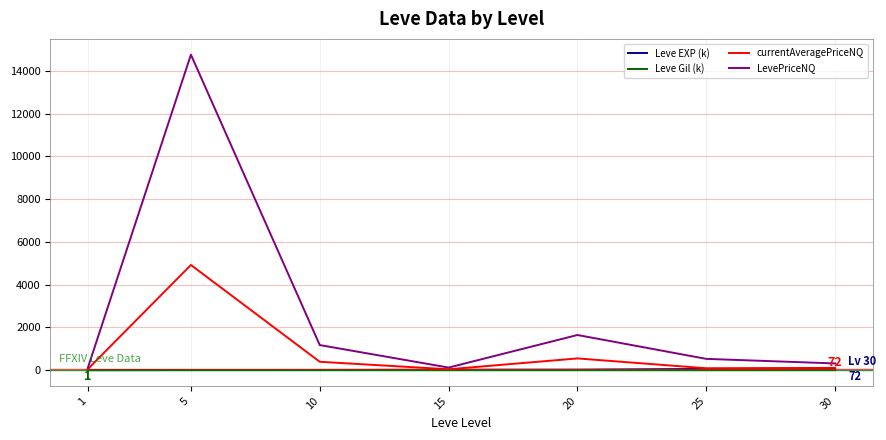

How many lines are shown in the chart?

4